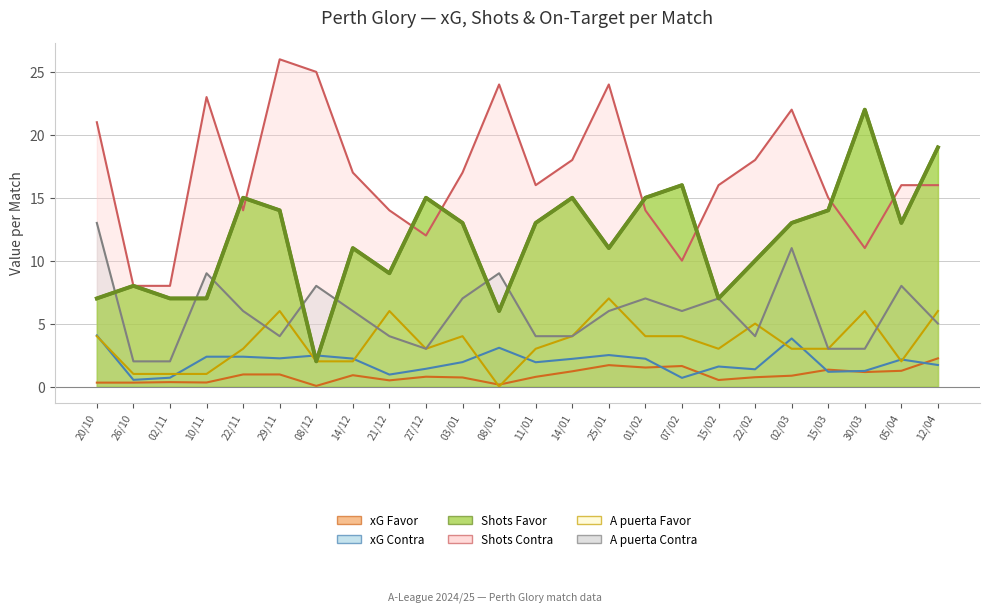

List the labels in order of Shots Contra value, largest first.

29/11, 08/12, 08/01, 25/01, 10/11, 02/03, 20/10, 14/01, 22/02, 14/12, 03/01, 11/01, 15/02, 05/04, 12/04, 15/03, 22/11, 21/12, 01/02, 27/12, 30/03, 07/02, 26/10, 02/11